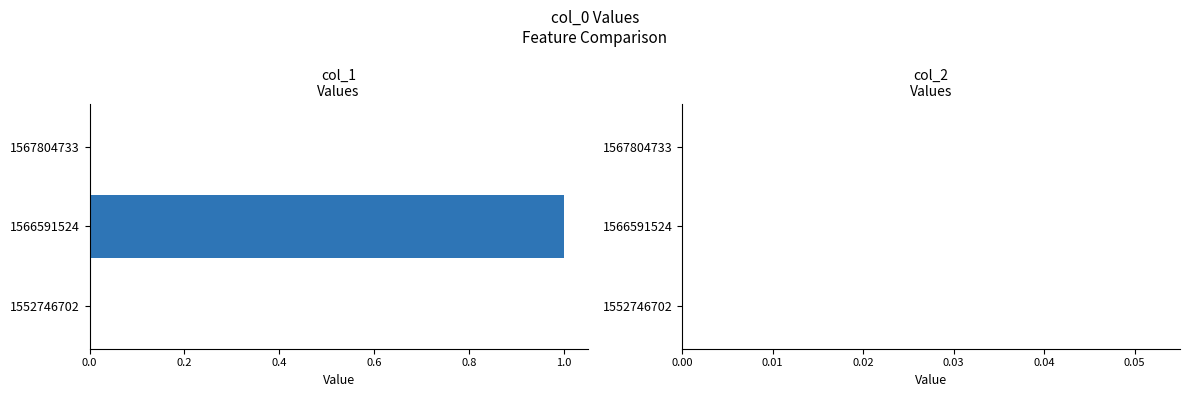

The chart shows a value of 0 at 1567804733. True or false?

True